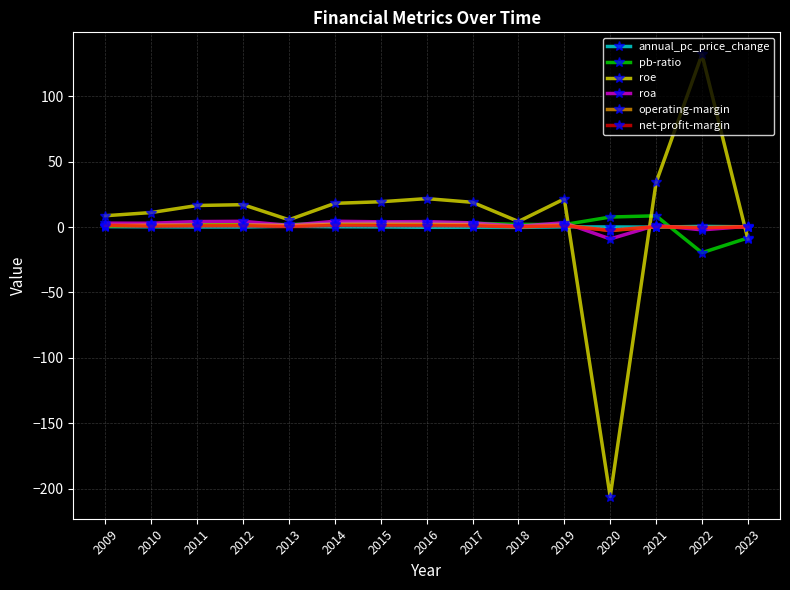

True or false: roe has more than 0 interior local peaks.

True